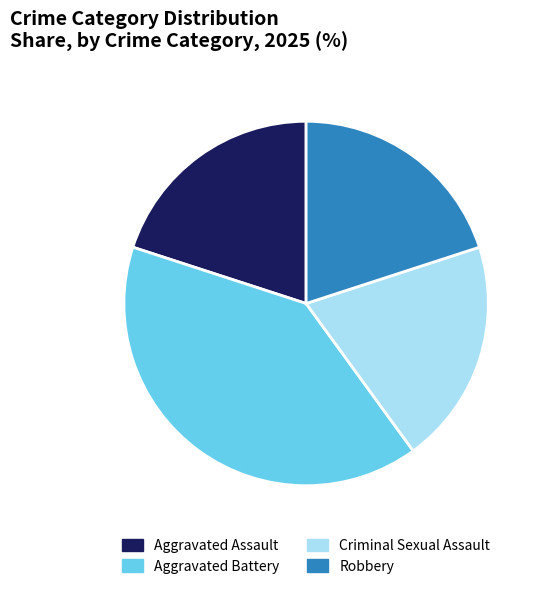

Approximately how many times larger is the value at Aggravated Battery compared to Robbery?

2.0